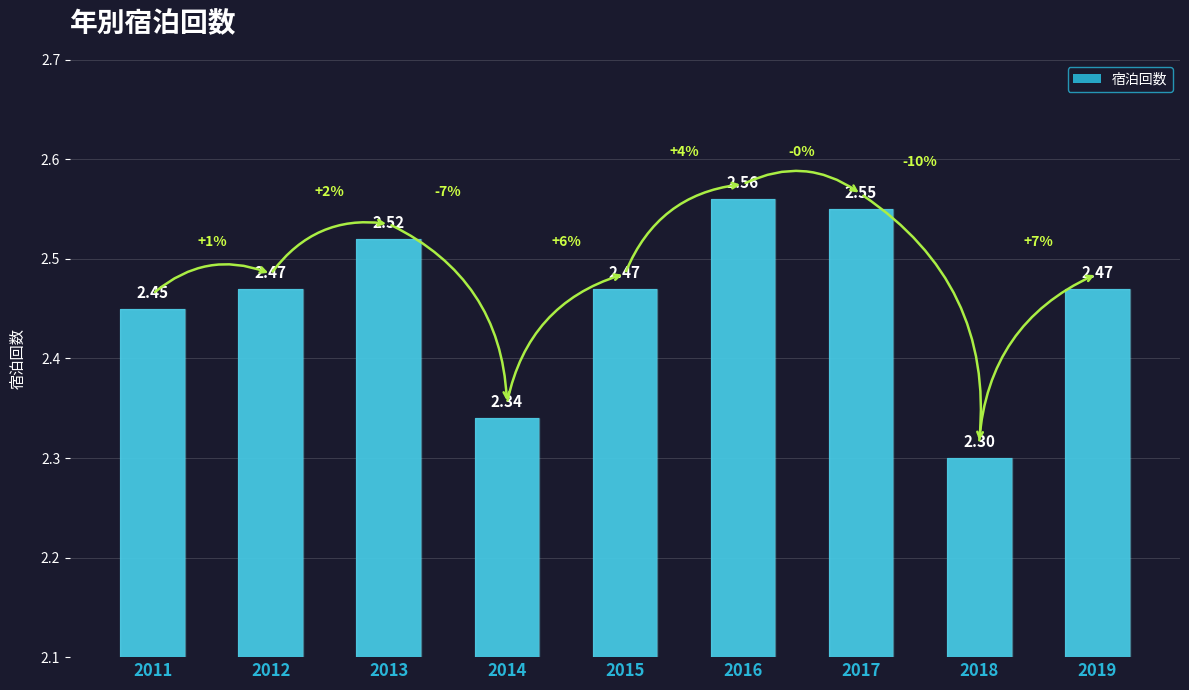

Does the chart contain any negative values?

No